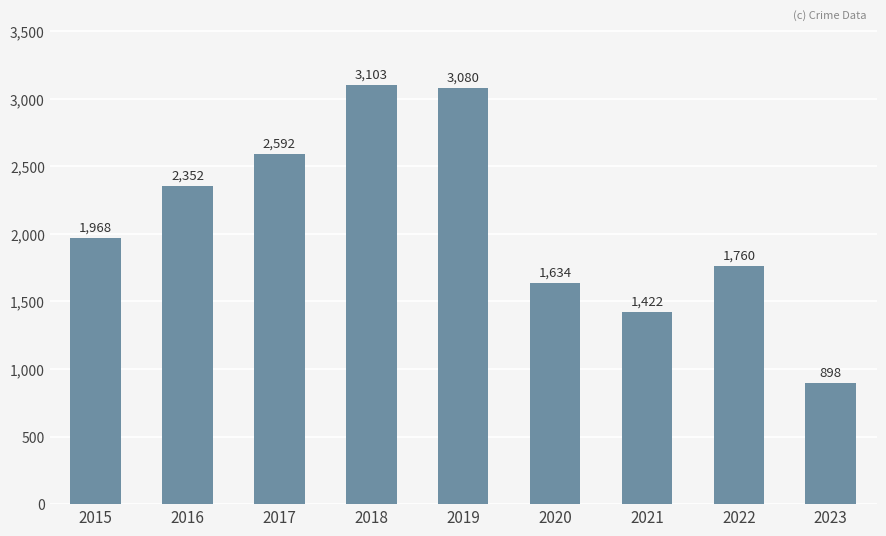

Count the number of data series in this chart.

1